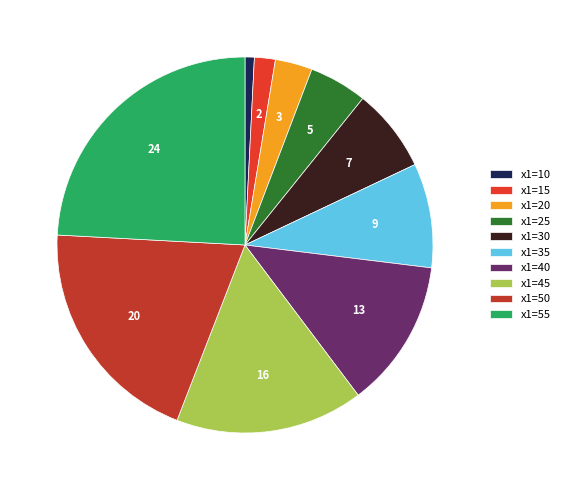

Is there any slice that represents more than half of the pie?

No